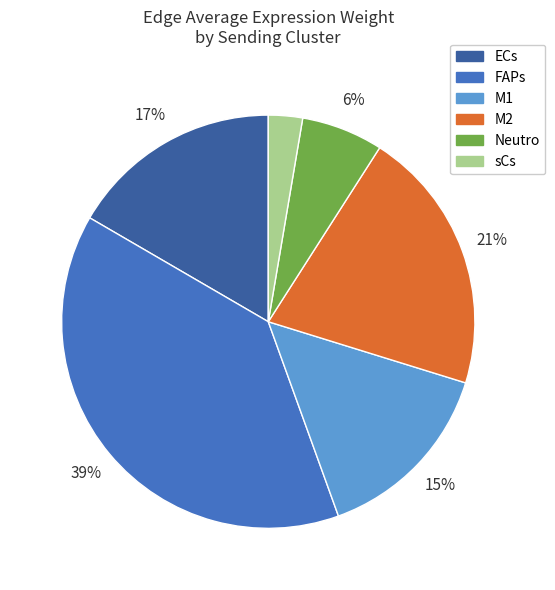

How many segments does this pie chart have?

6